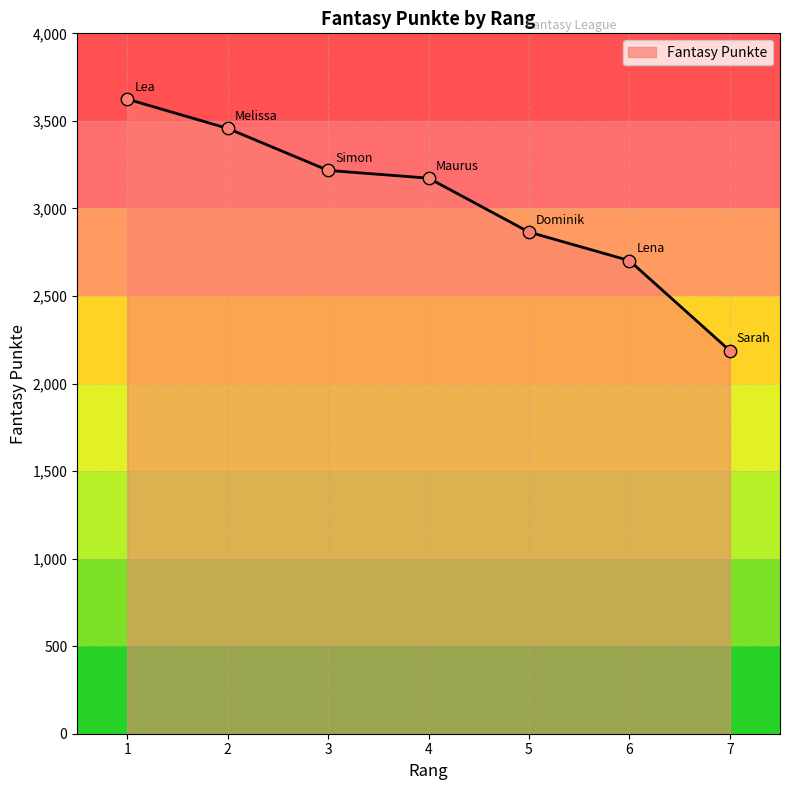

What is the change in value from 5 to 7?

-677